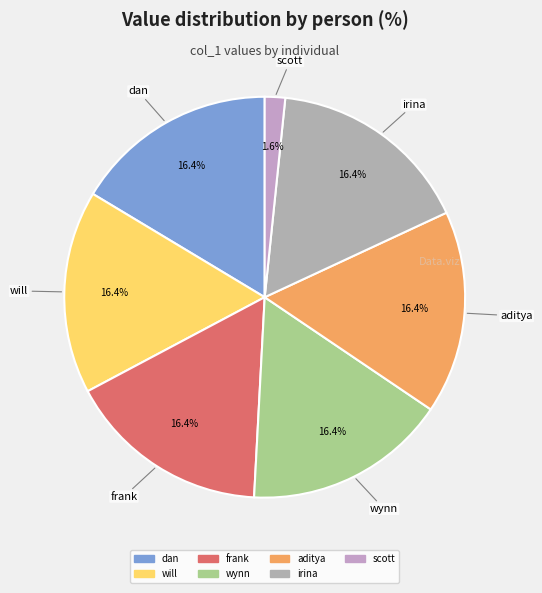

Is there any slice that represents more than half of the pie?

No